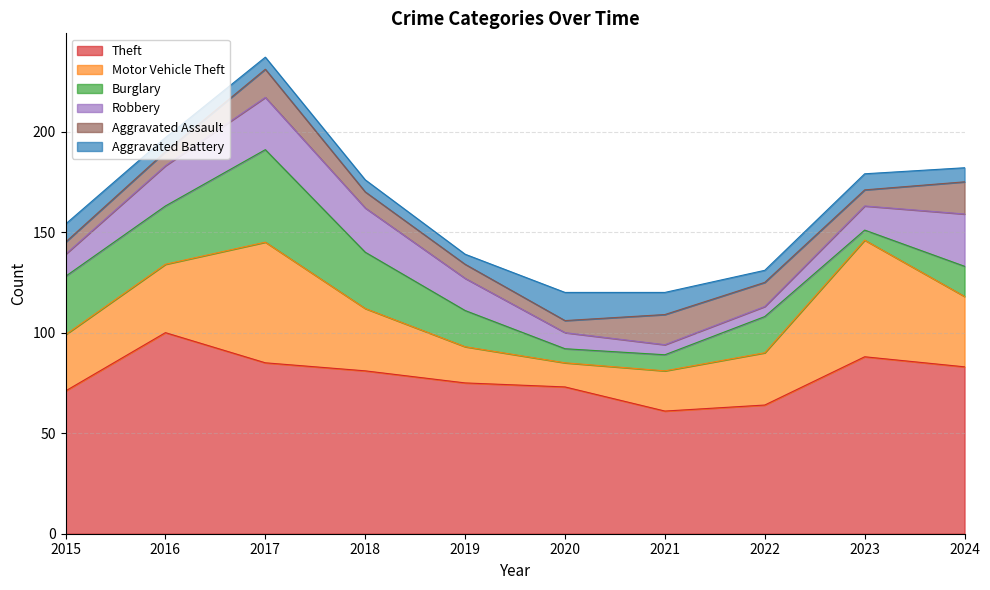

Count the number of data series in this chart.

6